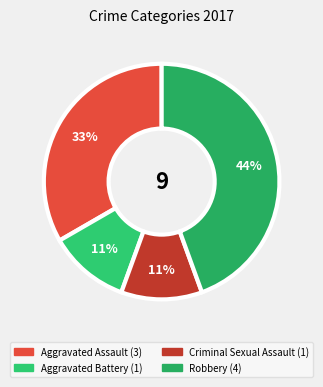

To the nearest percent, what is the average slice percentage?

25%